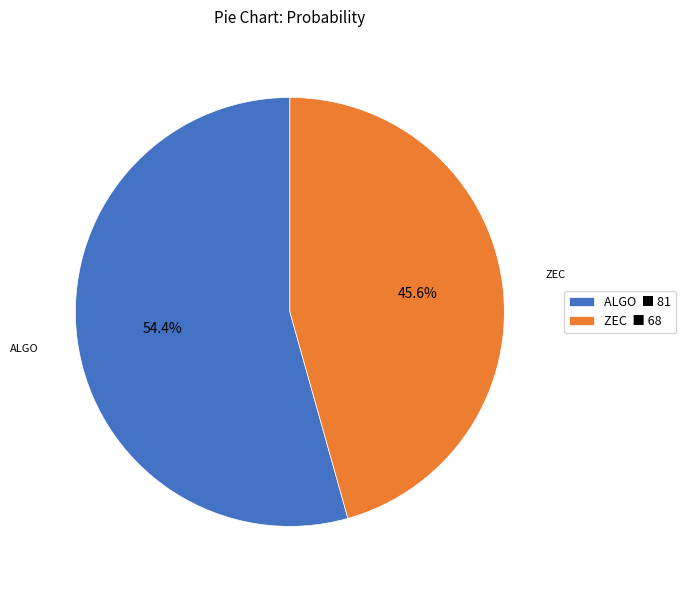

Is it true that ZEC is 46% of the pie?

True